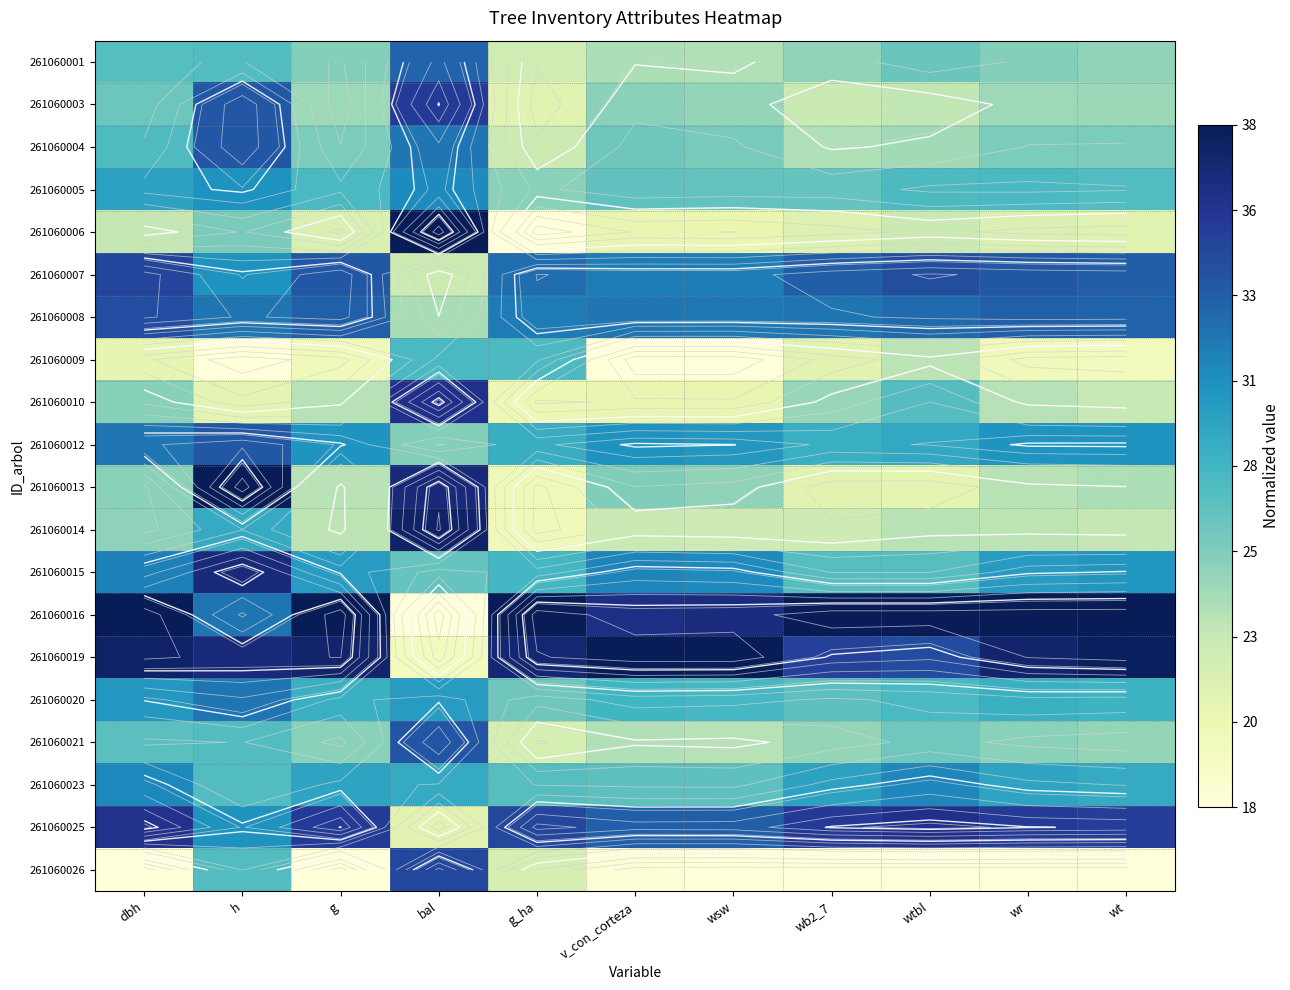

The value of 261060009 at bal is 0.7. True or false?

False